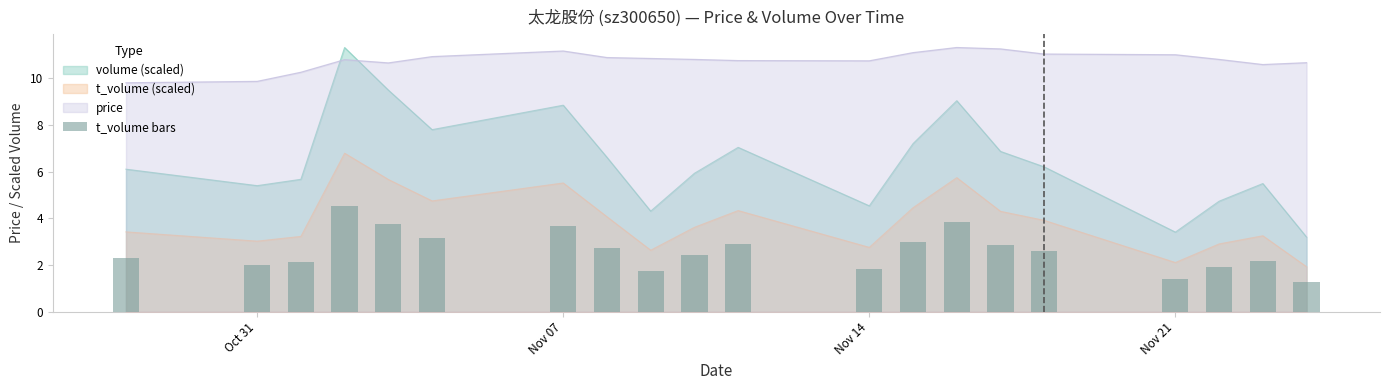

True or false: t_volume (scaled) and volume (scaled) cross at least once.

False